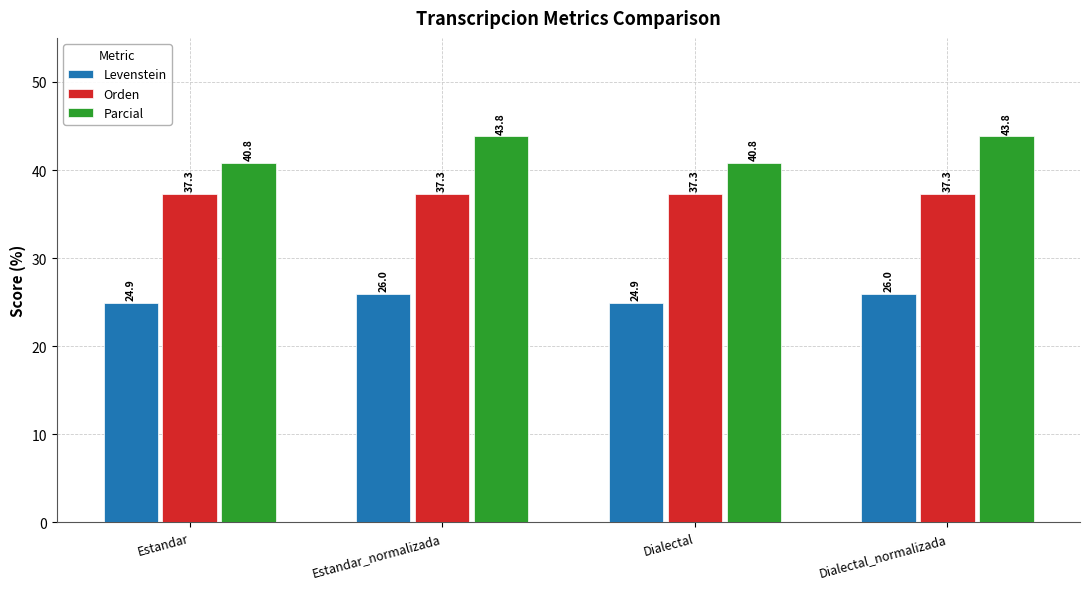

At which label does Levenstein first exceed 25?

Estandar_normalizada